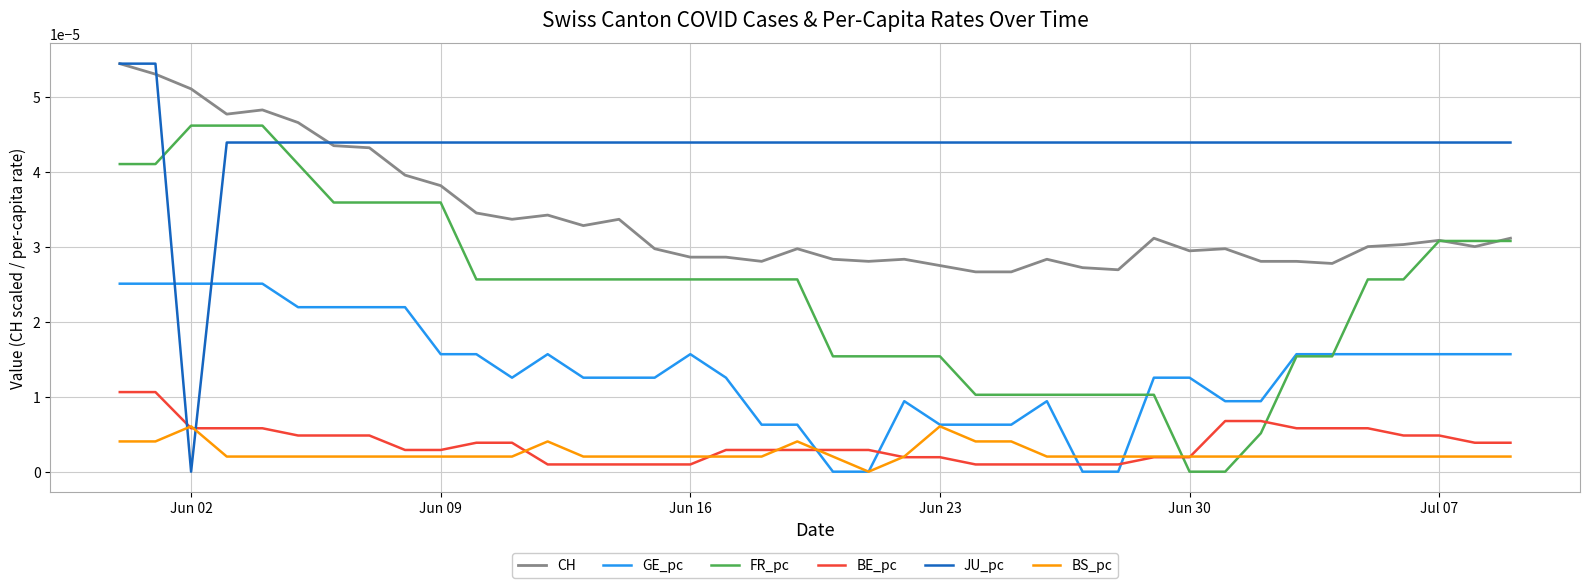

Which series has the largest total across all categories?

JU_pc